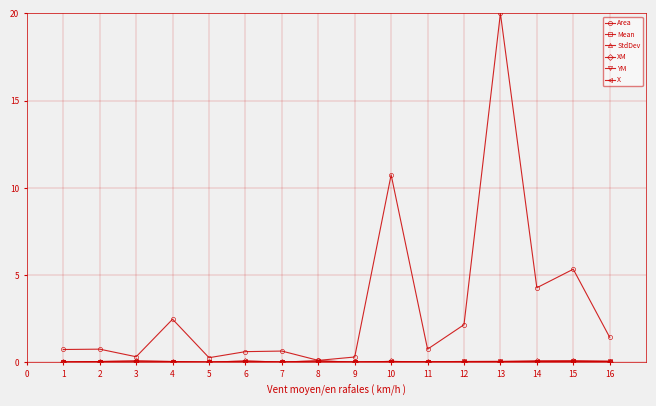

Which series changed the most between 7 and 13?

Area